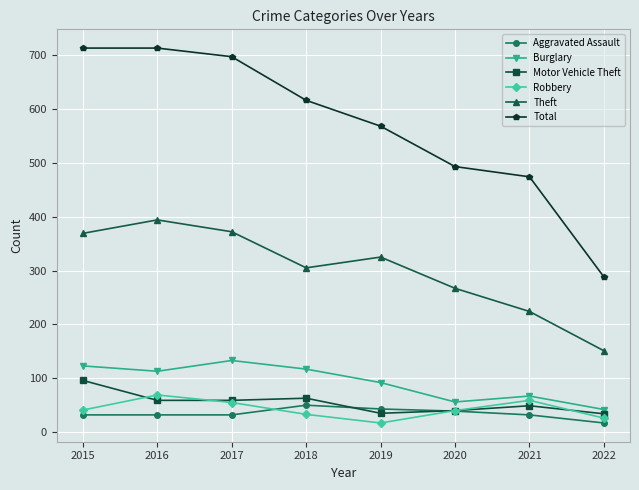

Which series has the widest spread of values?

Total